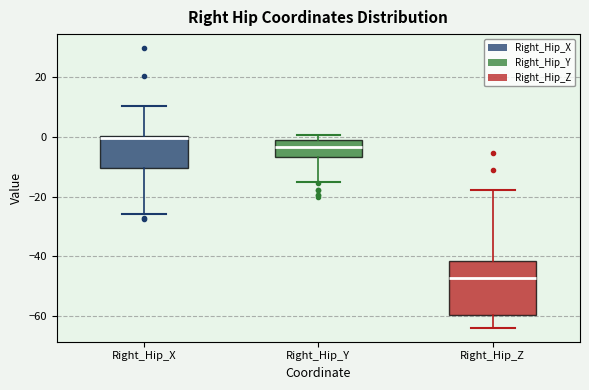

Comparing the boxes themselves (not the whiskers), which one is the tallest?

Right_Hip_Z